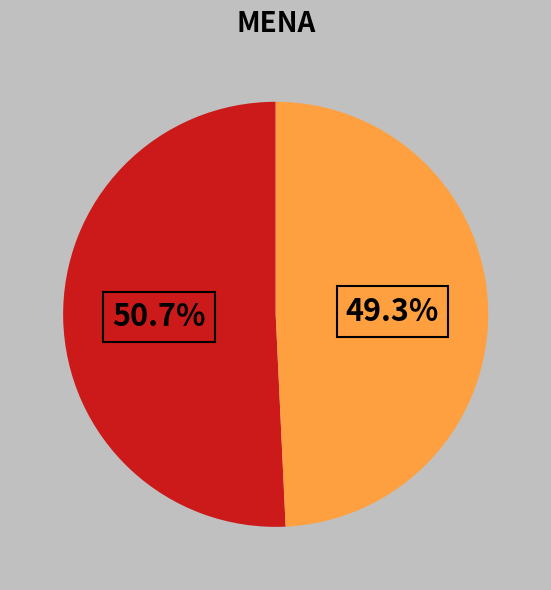

How many segments does this pie chart have?

2